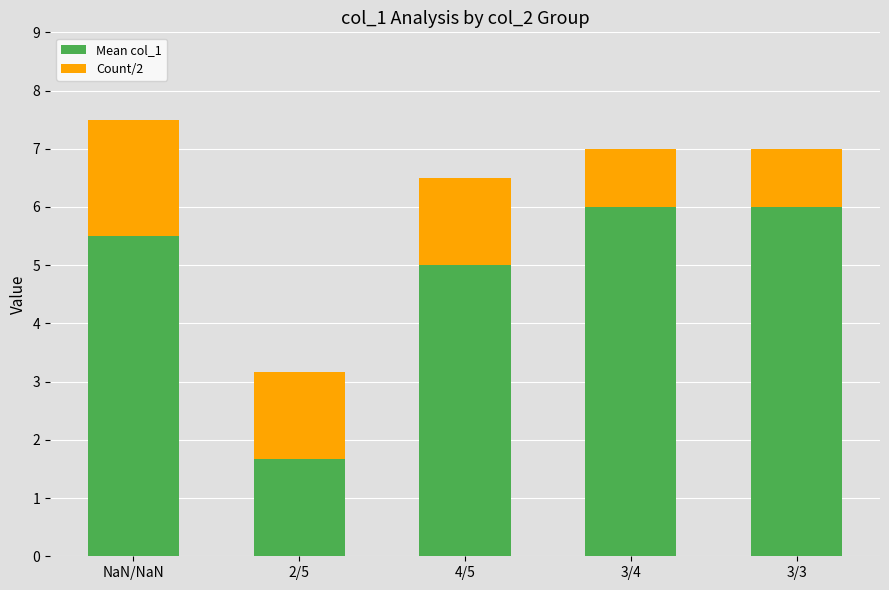

What is the minimum value for Mean col_1?

1.7